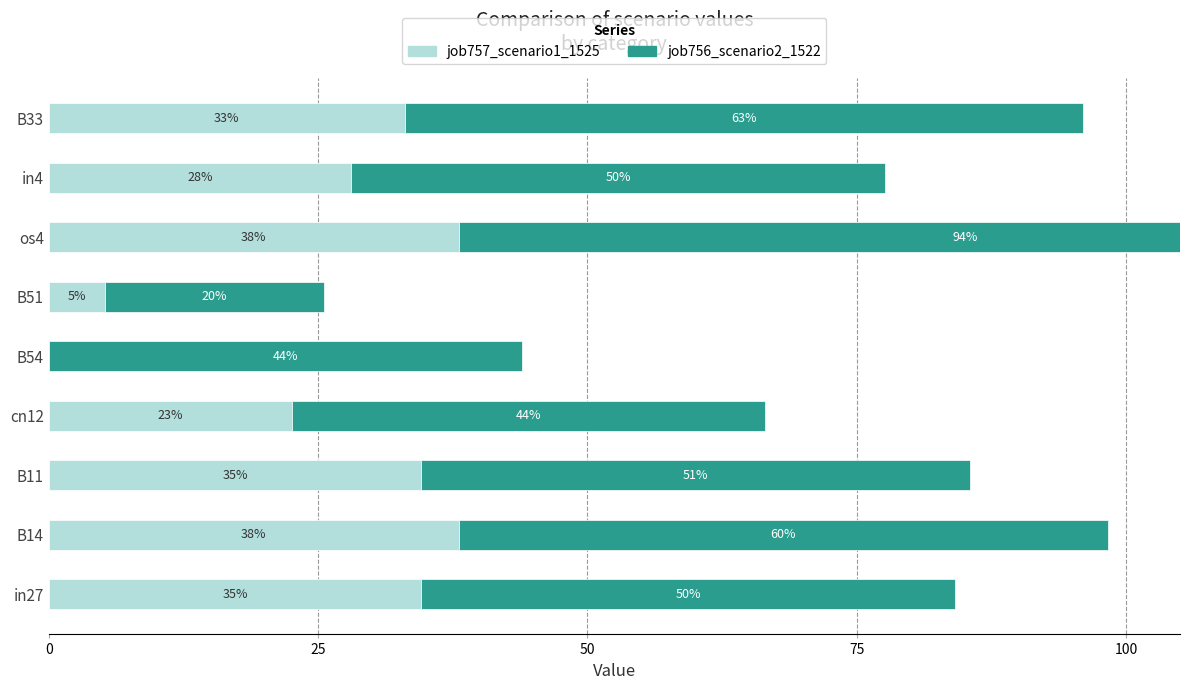

List the series in order of their peak value, highest first.

job756_scenario2_1522, job757_scenario1_1525